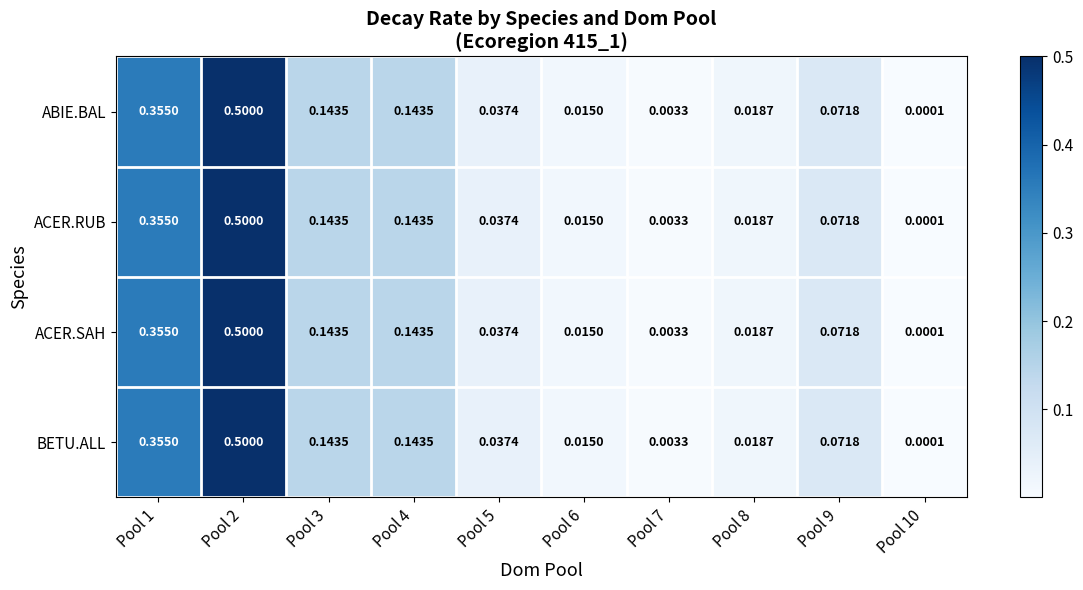

Is the value of ABIE.BAL at Pool 2 greater than the value of ACER.SAH at Pool 3?

Yes